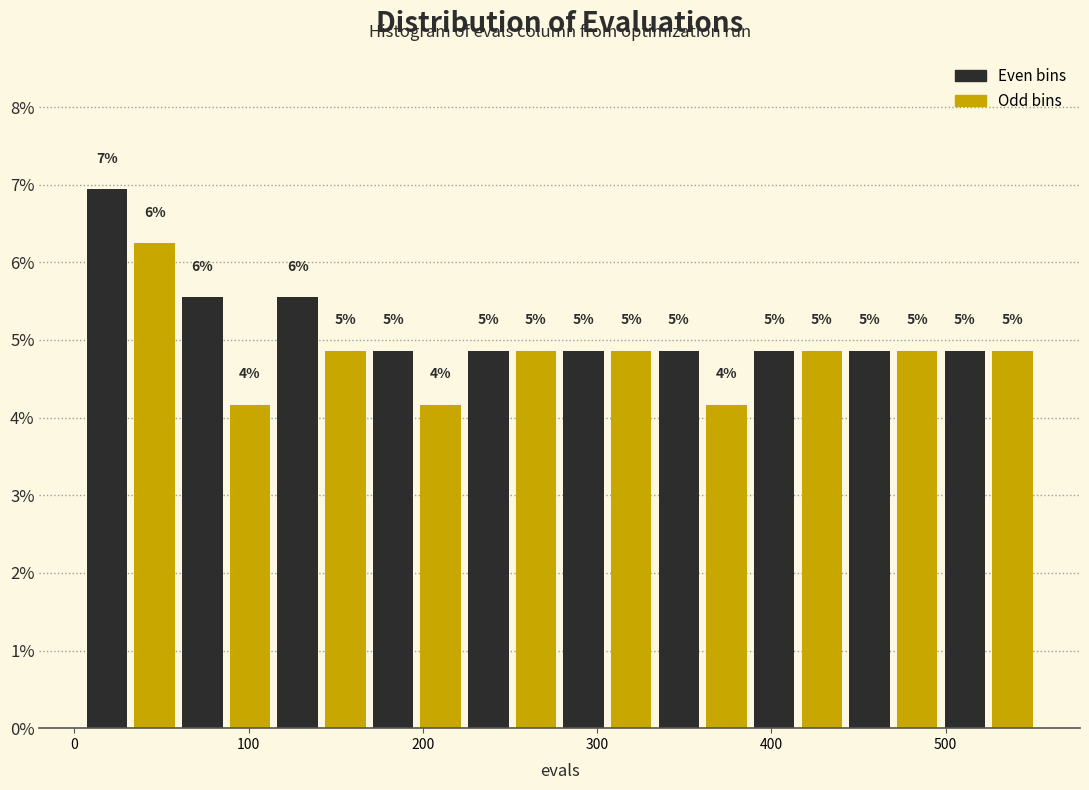

Read against the x-axis, roughly where is the centre of the tallest bar?

20